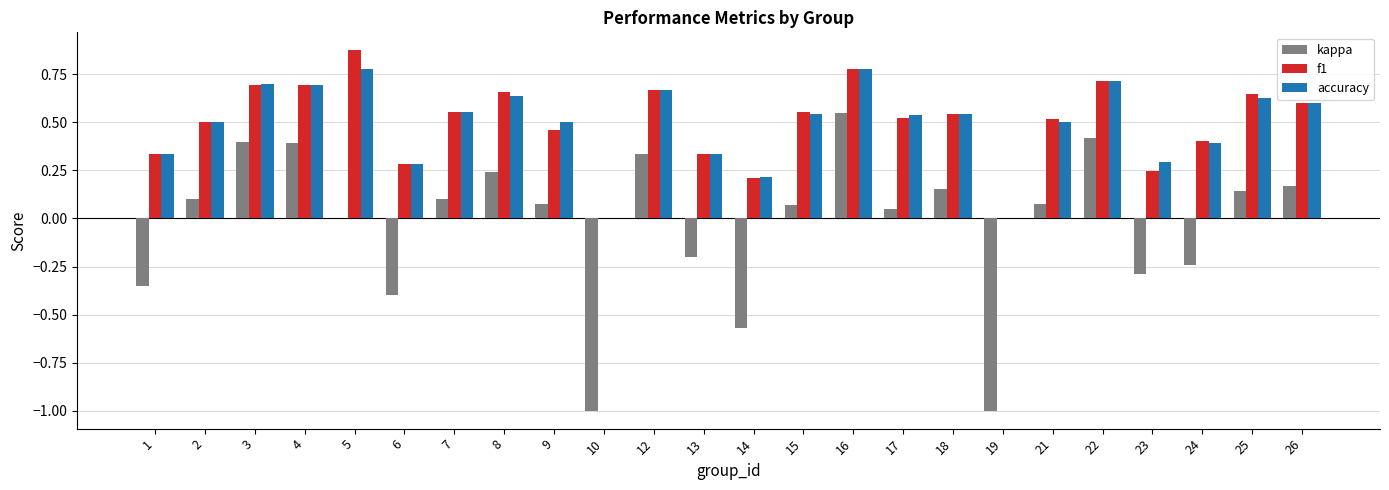

What is the value of the accuracy bar at the 13th from the left?

0.2